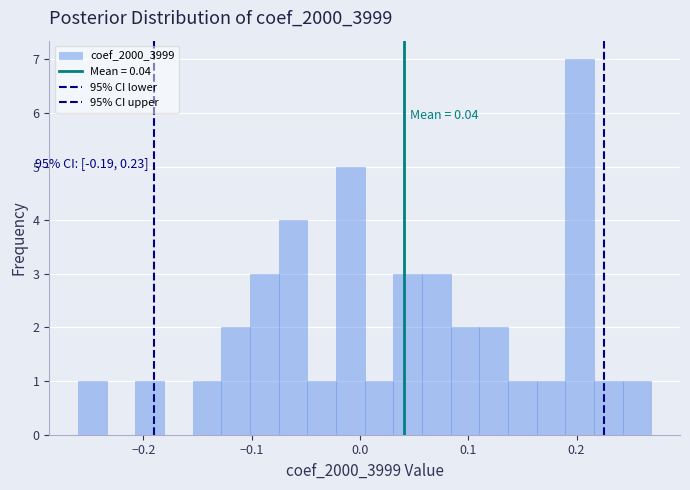

Read against the x-axis, roughly where is the centre of the tallest bar?

0.20